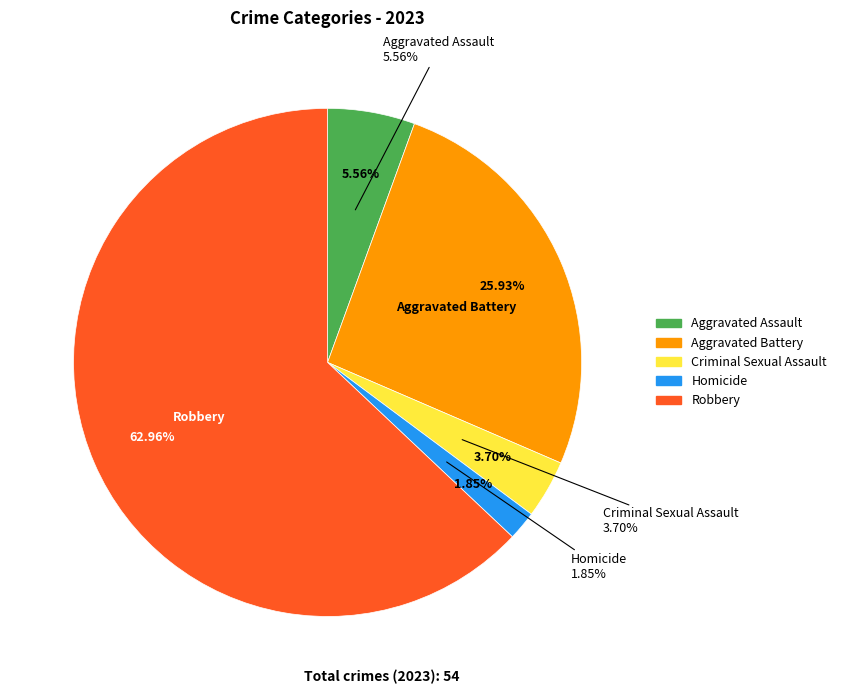

Which slice is the largest?

Robbery